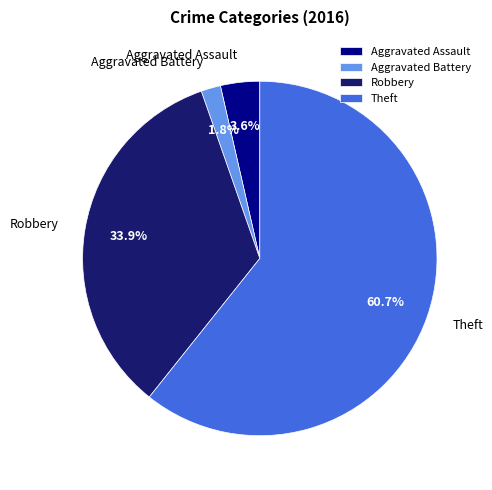

How many segments does this pie chart have?

4